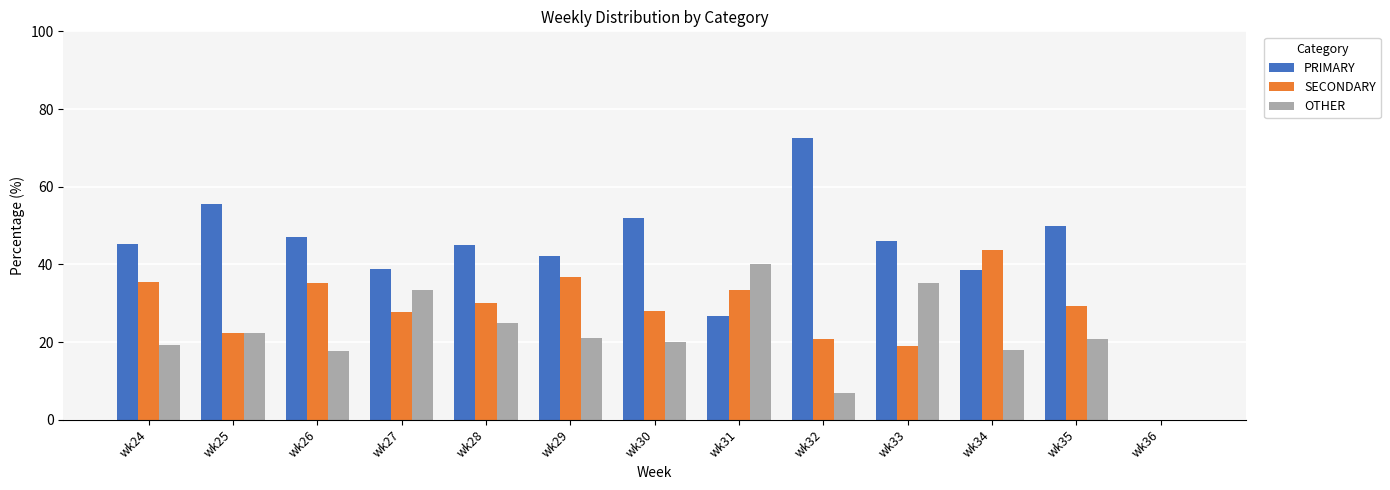

Is the value of OTHER at wk33 greater than the value of SECONDARY at wk35?

Yes